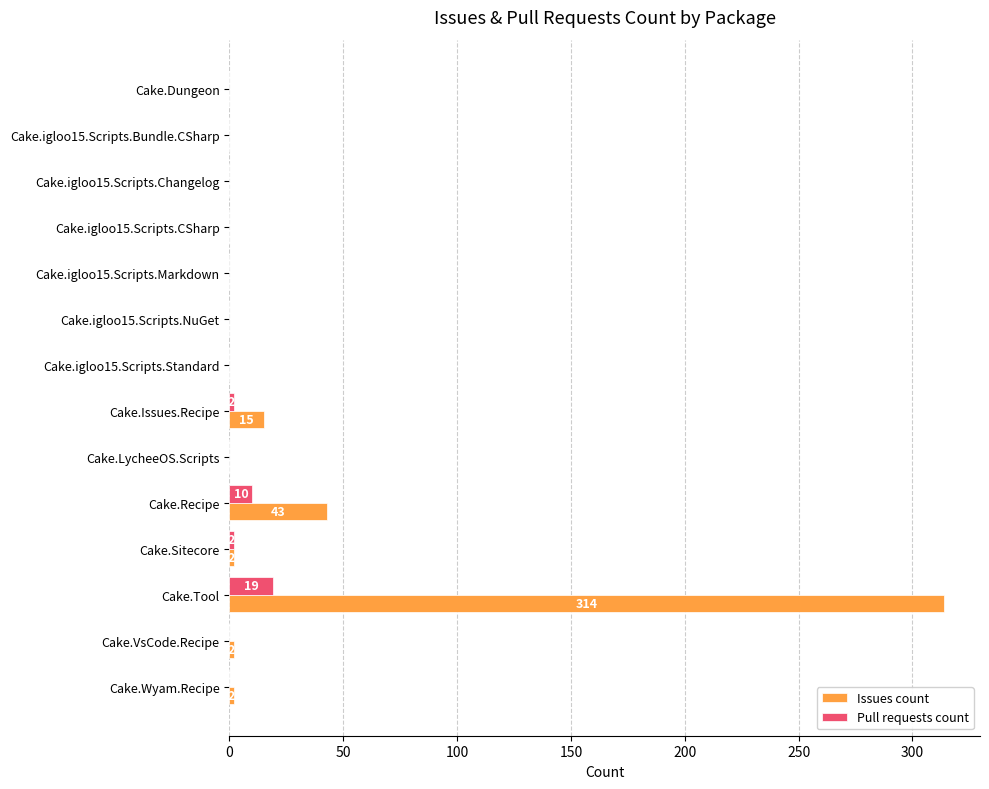

What is the greatest value displayed?

314